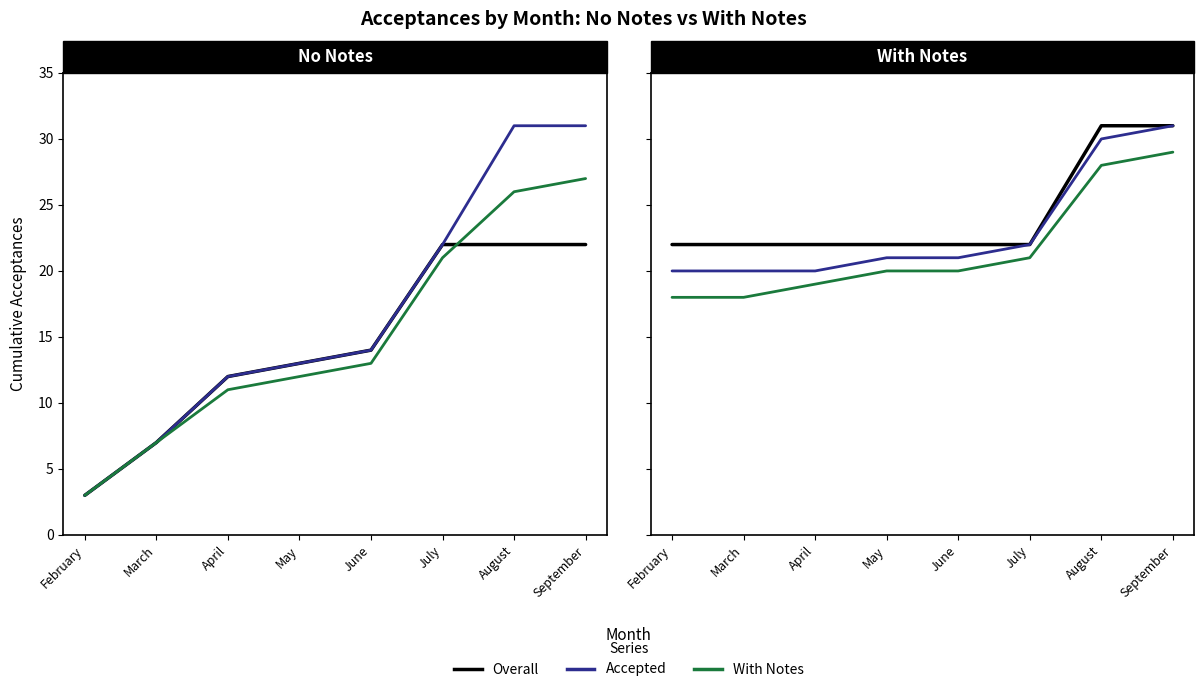

Is it true that Overall equals 6 at March?

False